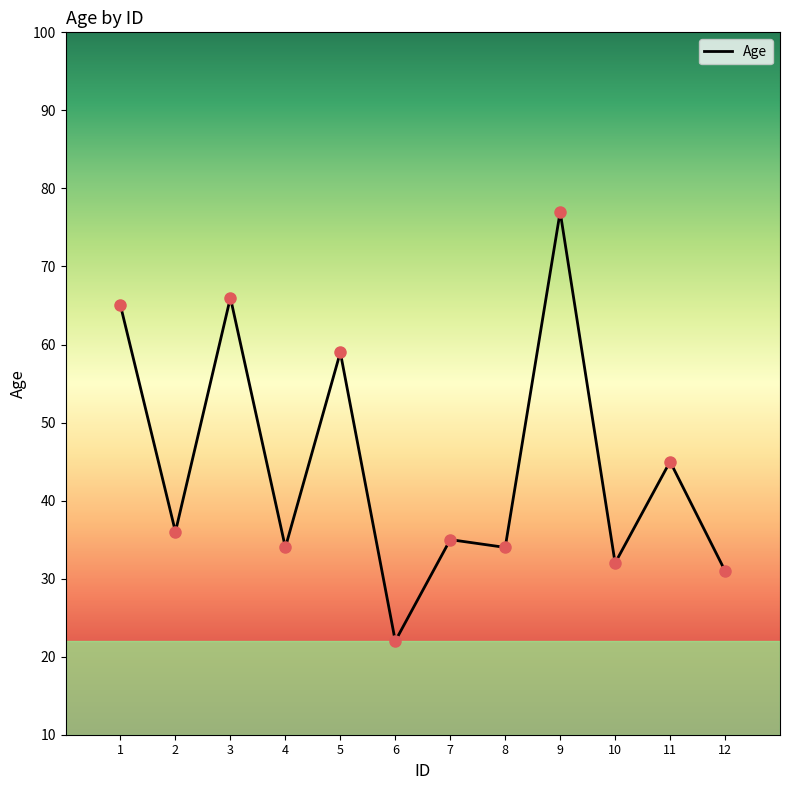

Which has a higher value, 9 or 5?

9